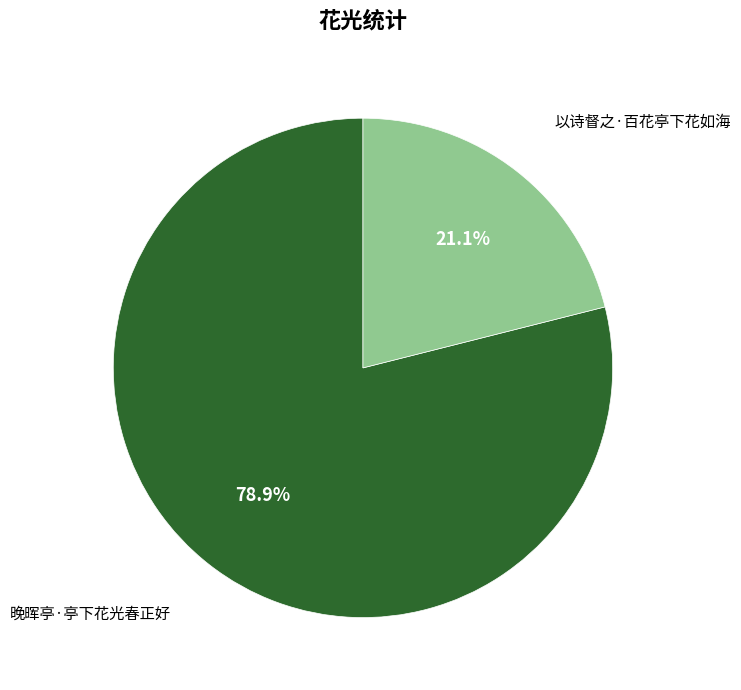

Does 以诗督之·百花亭下花如海 represent more than half of the total?

No